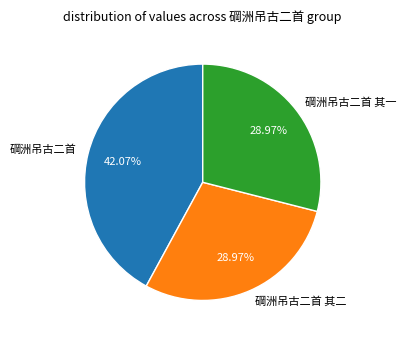

Do 碙洲吊古二首 and 碙洲吊古二首 其一 together represent more than half of the pie?

Yes